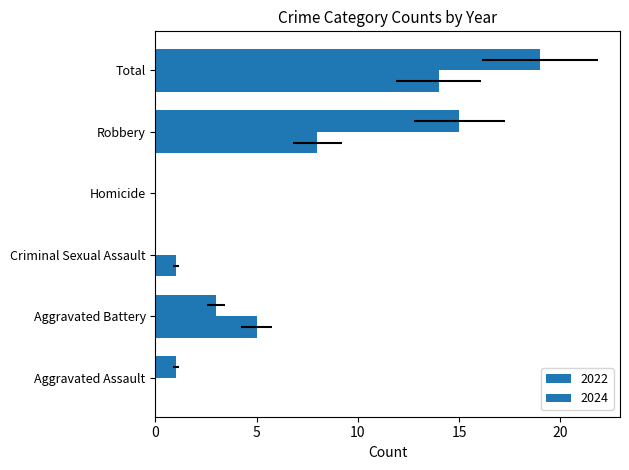

What position from the left is Robbery?

5